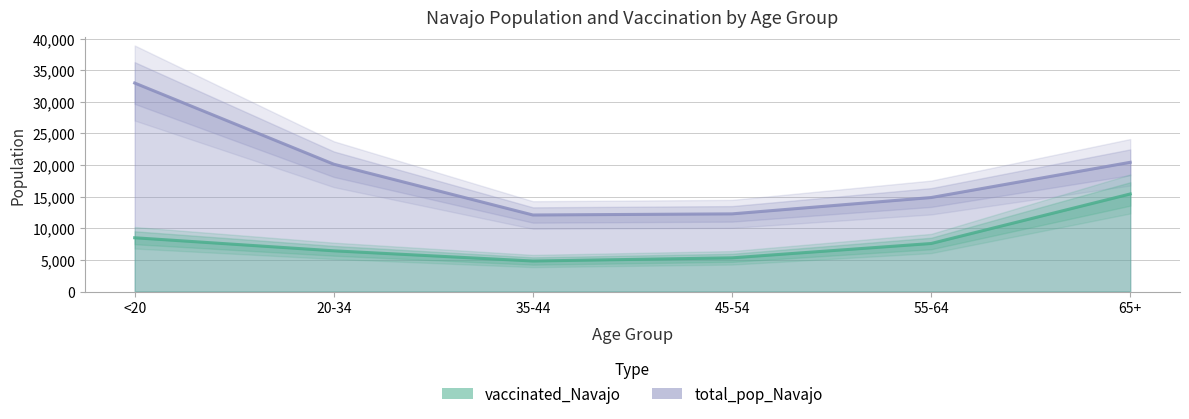

Between <20 and 35-44, which series saw the biggest shift?

total_pop_Navajo